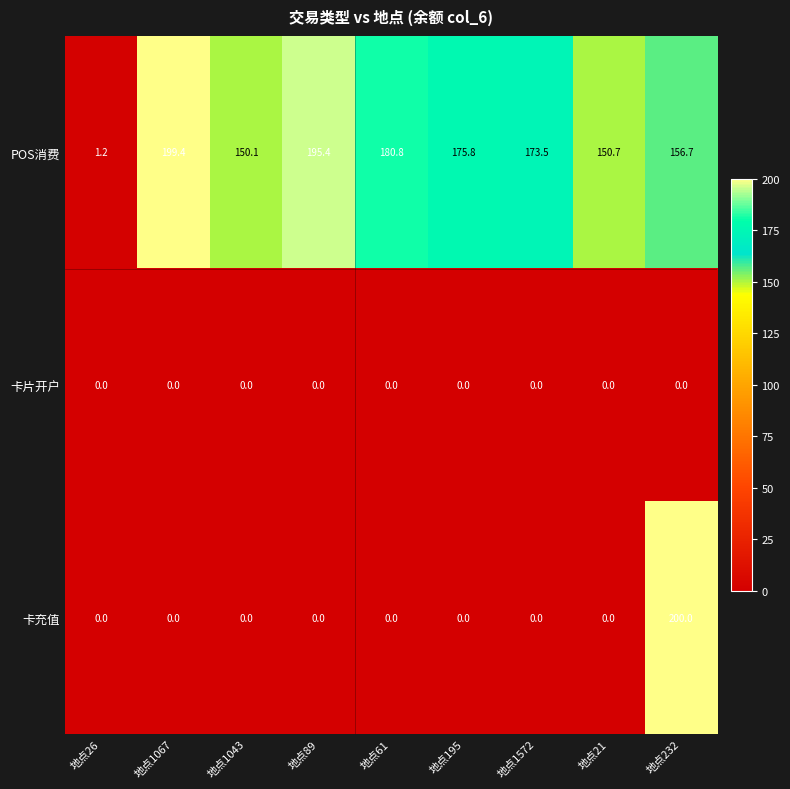

Which series has the widest spread of values?

卡充值